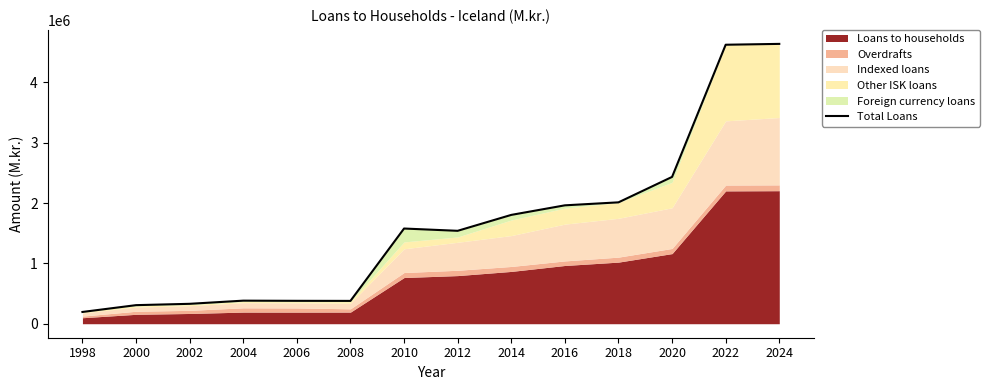

List the labels in order of value, smallest first.

1998, 2000, 2002, 2008, 2006, 2004, 2012, 2010, 2014, 2016, 2018, 2020, 2022, 2024